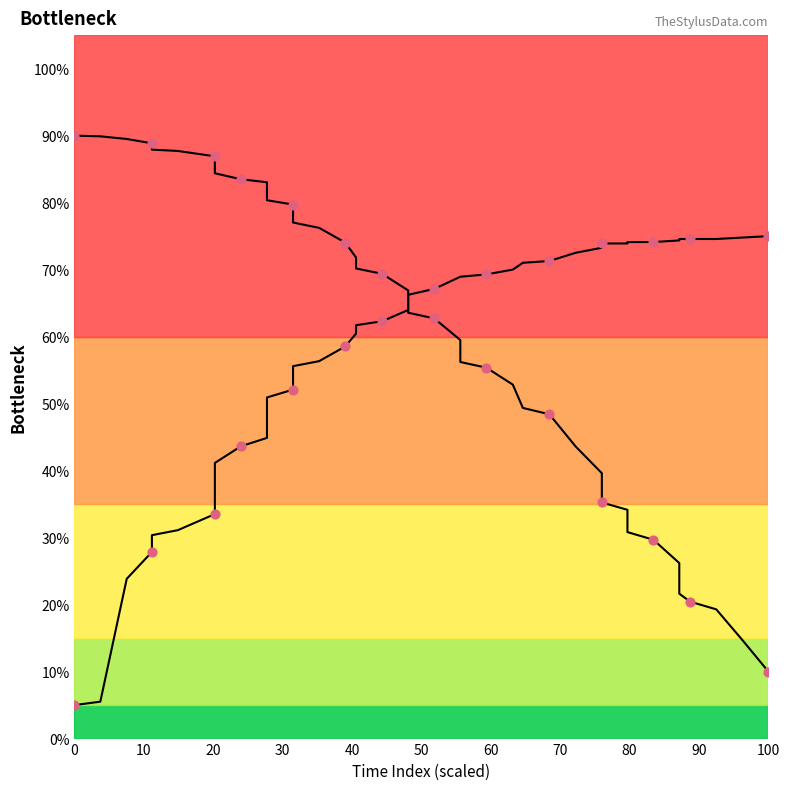

Is the value of Y (position) at 22 greater than the value of Pressure at 36?

No